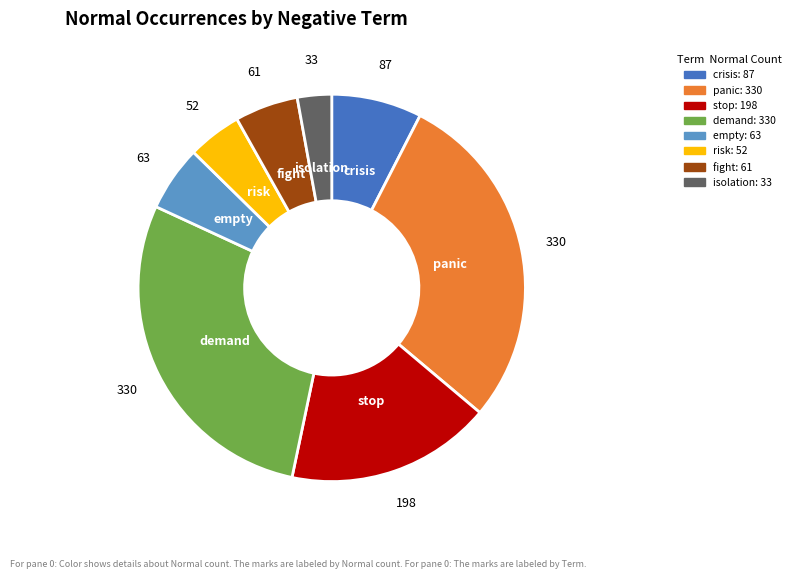

Which slice is the smallest?

isolation